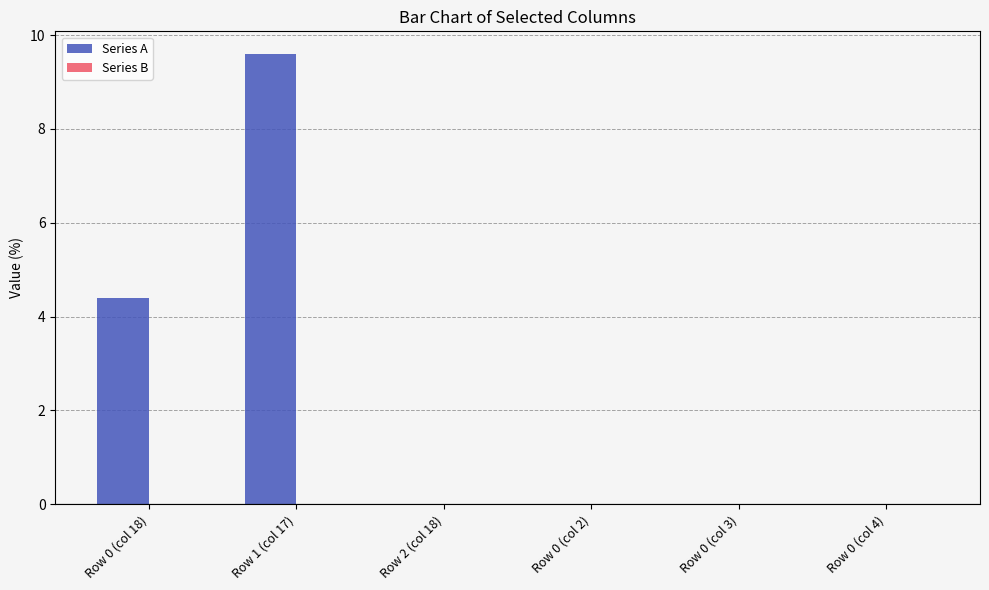

What is the change in value from Row 1 (col 17) to Row 0 (col 4)?

-9.6